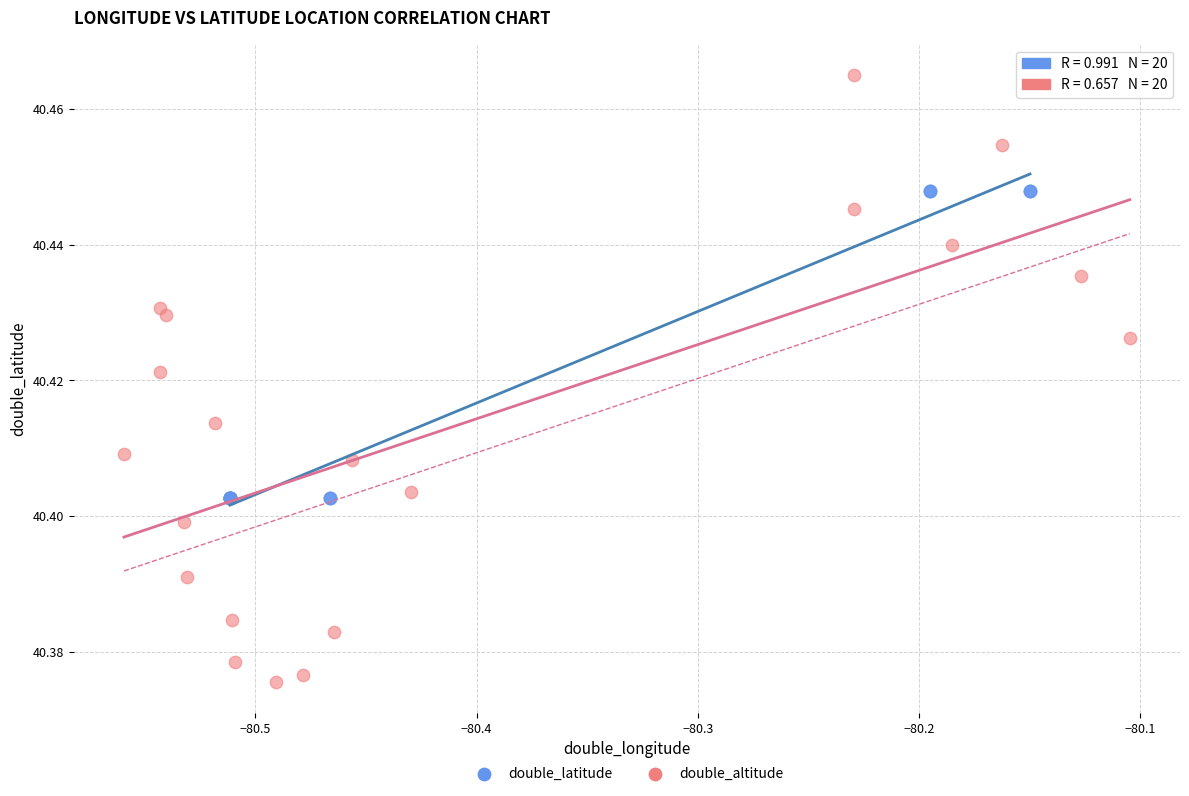

Which series has the widest spread of Y values?

double_altitude